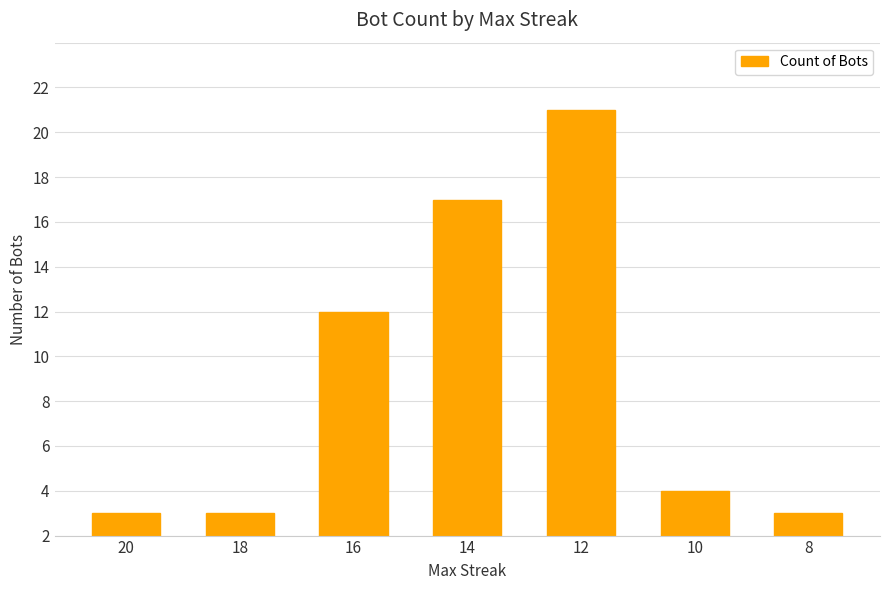

Does the chart contain any negative values?

No